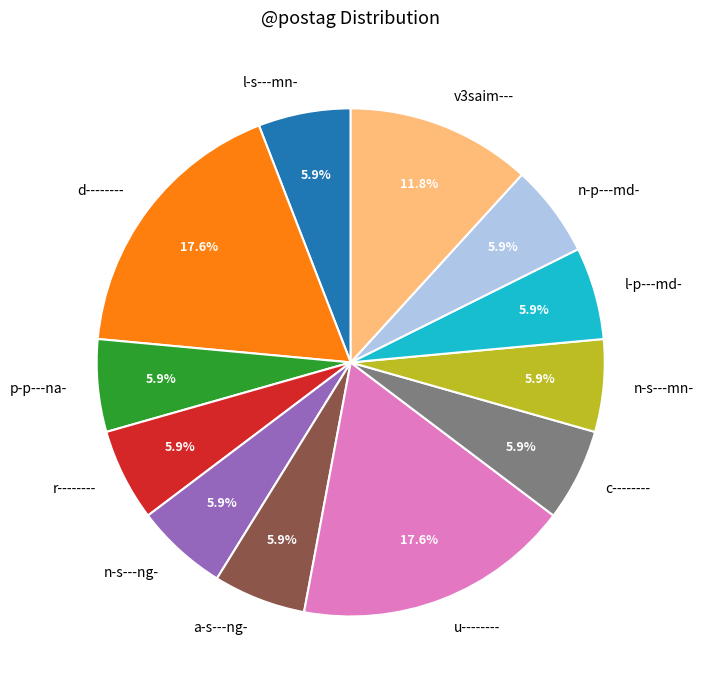

Is there a majority slice in this chart?

No